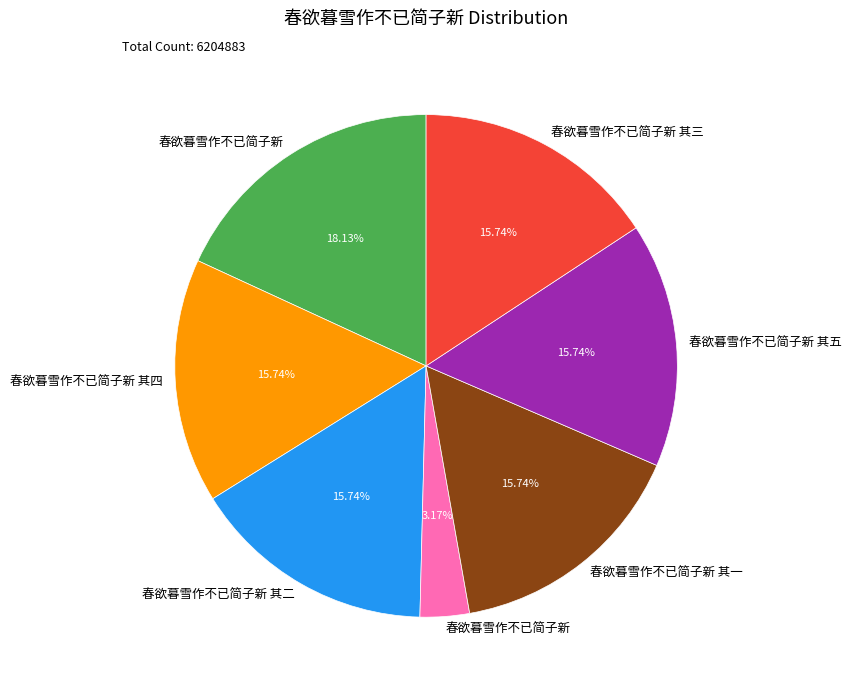

Is there a majority slice in this chart?

No